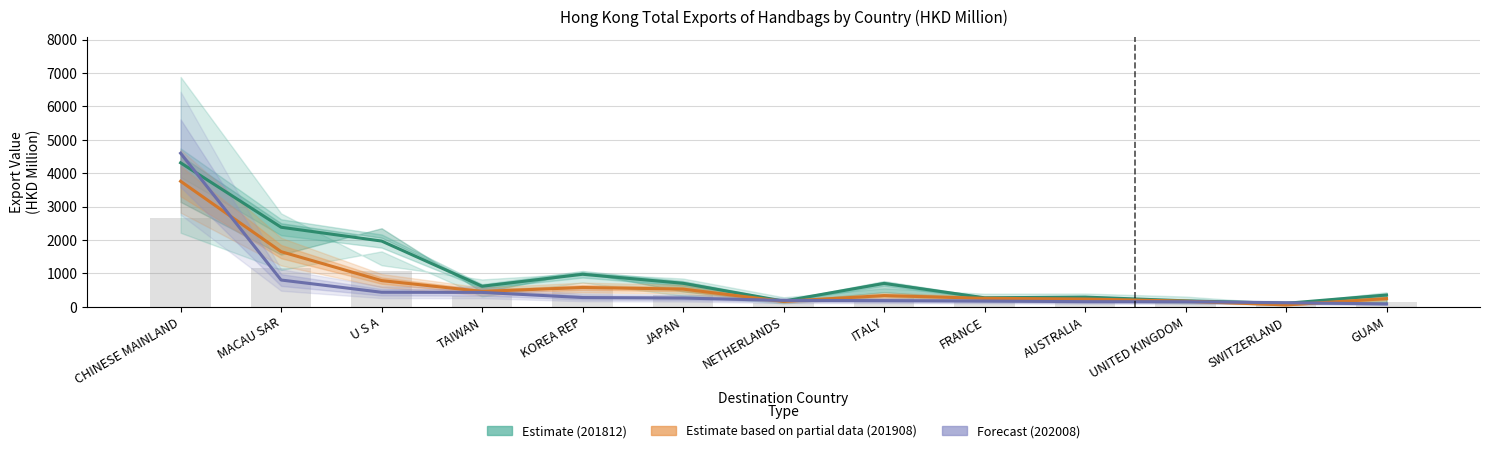

List the series in order of their overall mean, highest first.

Estimate (201812), Estimate based on partial data (201908), Forecast (202008)